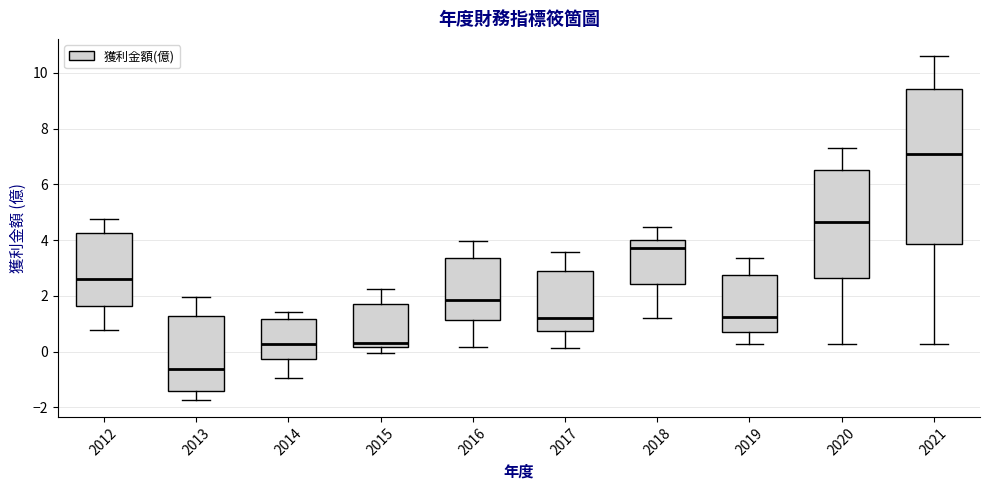

Reading left to right, transcribe this box plot: for each box, give where its median line is, the range the box spans, and where its two whiskers end, as read against the y-axis. The values are not printed on the chart, so give them approximately, as read against the axis.

2012: median 2.6, box 1.6 to 4.2, whiskers 0.8 to 4.8
2013: median -0.6, box -1.4 to 1.2, whiskers -1.8 to 2.0
2014: median 0.2, box -0.2 to 1.2, whiskers -1.0 to 1.4
2015: median 0.4, box 0.2 to 1.6, whiskers 0.0 to 2.2
2016: median 1.8, box 1.2 to 3.4, whiskers 0.2 to 4.0
2017: median 1.2, box 0.8 to 2.8, whiskers 0.2 to 3.6
2018: median 3.8, box 2.4 to 4.0, whiskers 1.2 to 4.4
2019: median 1.2, box 0.8 to 2.8, whiskers 0.2 to 3.4
2020: median 4.6, box 2.6 to 6.6, whiskers 0.2 to 7.4
2021: median 7.0, box 3.8 to 9.4, whiskers 0.2 to 10.6